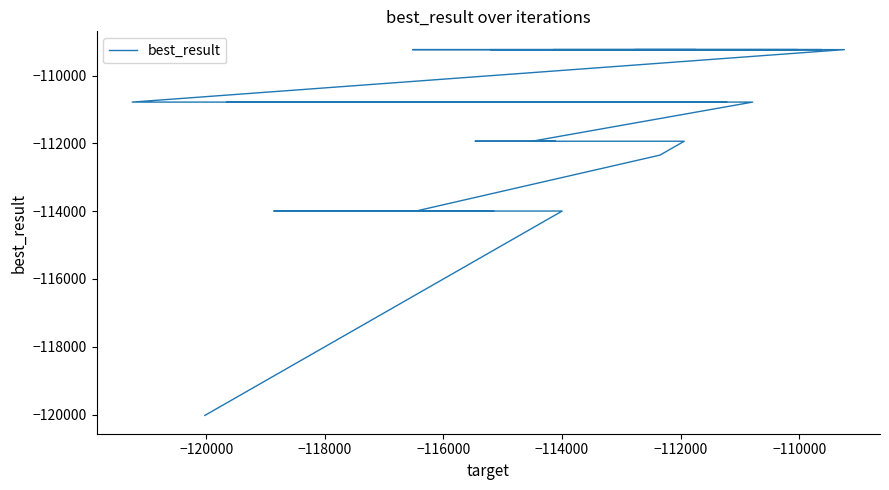

Does the chart have visible grid lines?

No